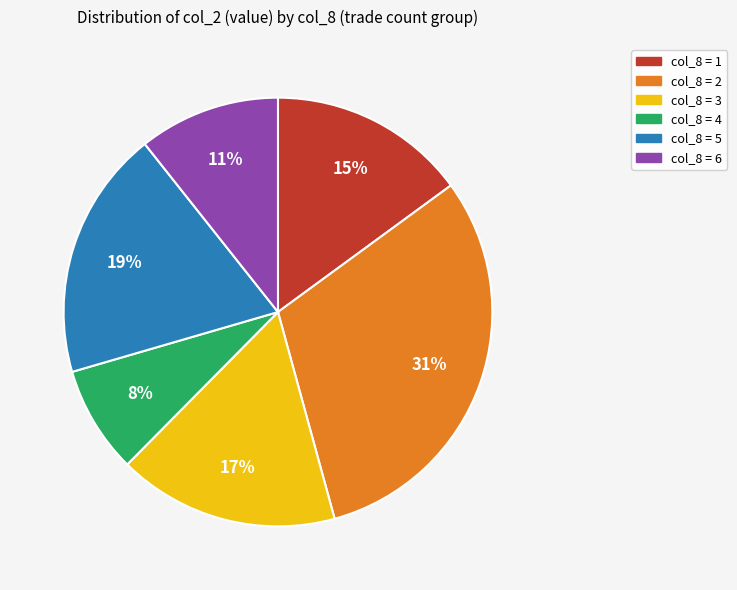

Which category has the smallest portion of the pie?

col_8 = 4